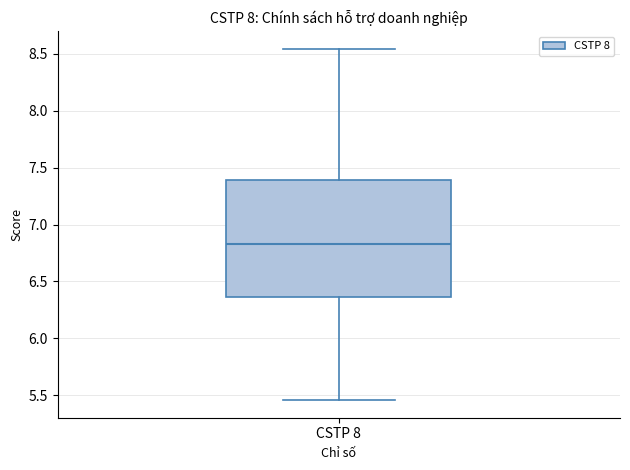

Read this box plot against the y-axis: the position of the median line, the range covered by the box, and the ends of both whiskers. The values are not printed on the chart, so give them approximately, as read against the axis.

median 6.85, box 6.35 to 7.40, whiskers 5.45 to 8.55